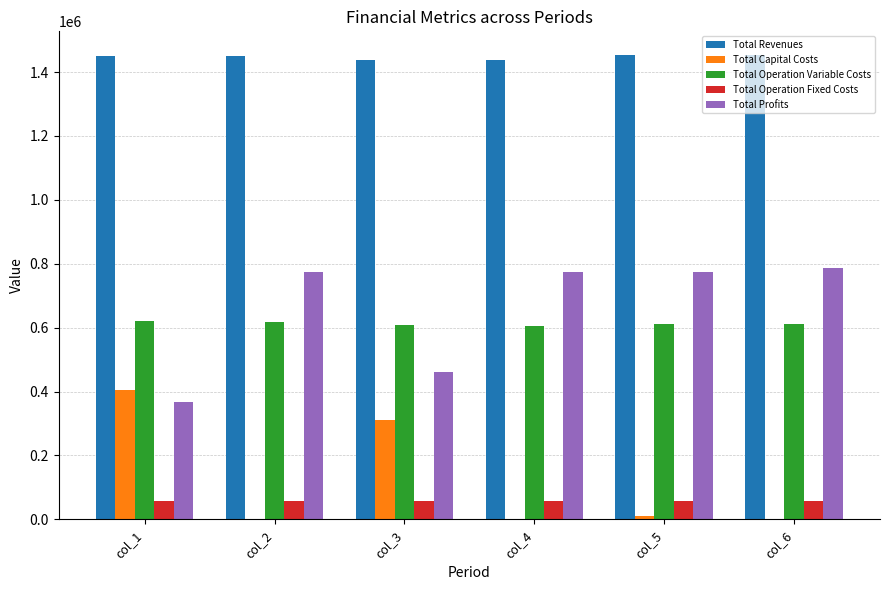

The value of Total Profits at col_6 is 786098.1. True or false?

True